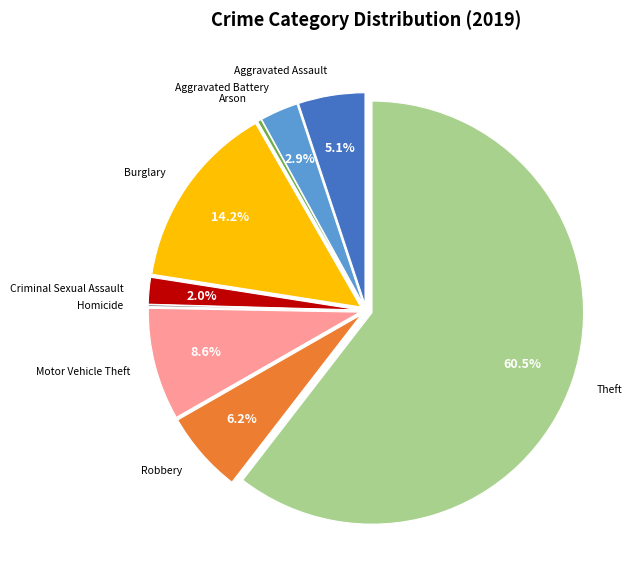

How much of the chart is everything except Criminal Sexual Assault?

98.0%